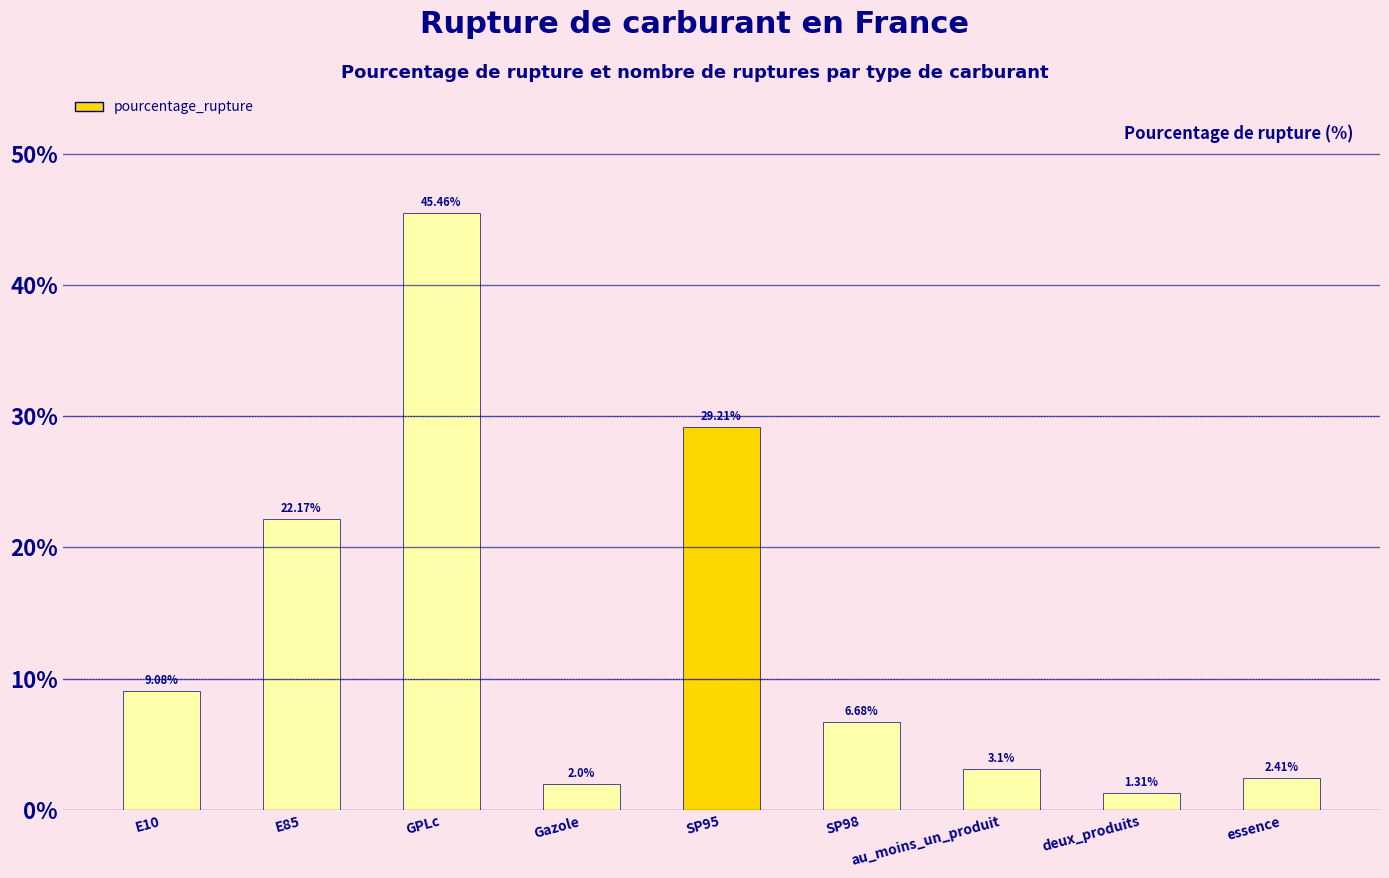

The value at GPLc is 45.5. True or false?

True